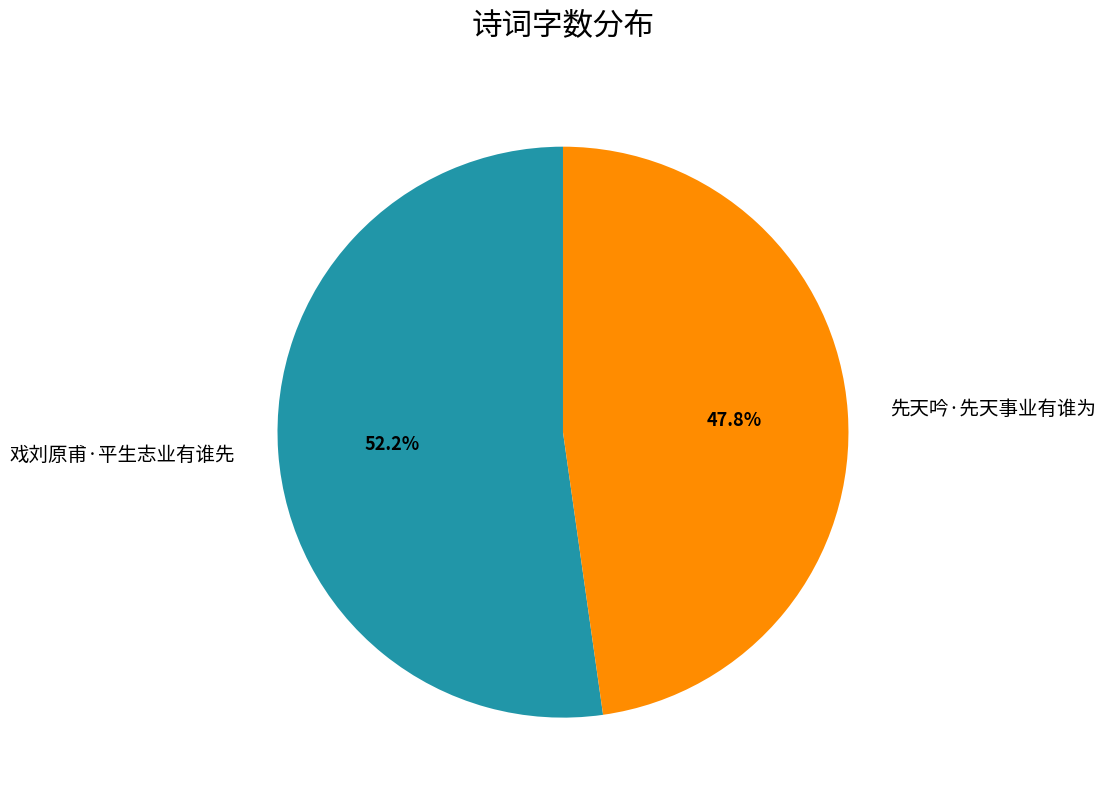

To the nearest percent, what percentage of the pie is 戏刘原甫·平生志业有谁先?

52%